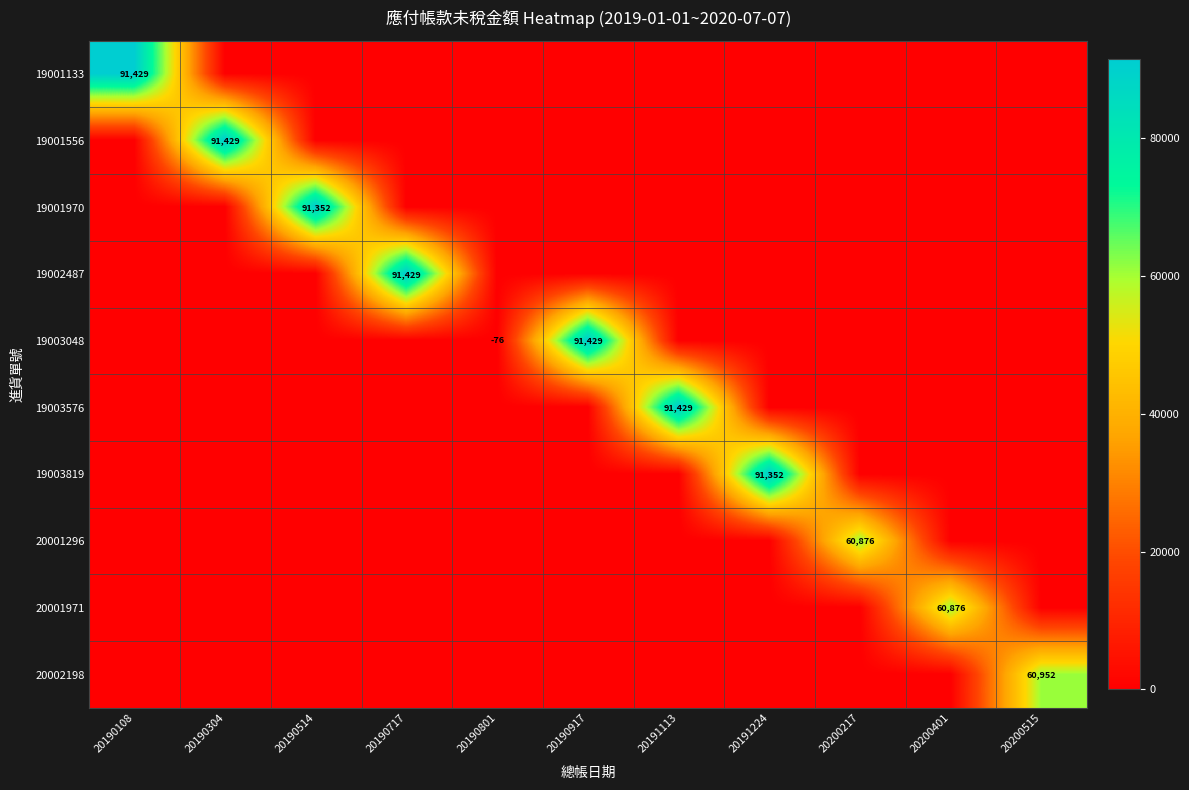

What is the difference between the highest and lowest values at 20191113?

91429